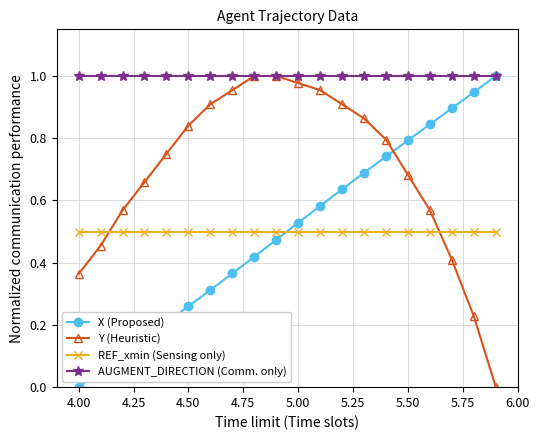

Is this an area chart (filled region under the line)?

No